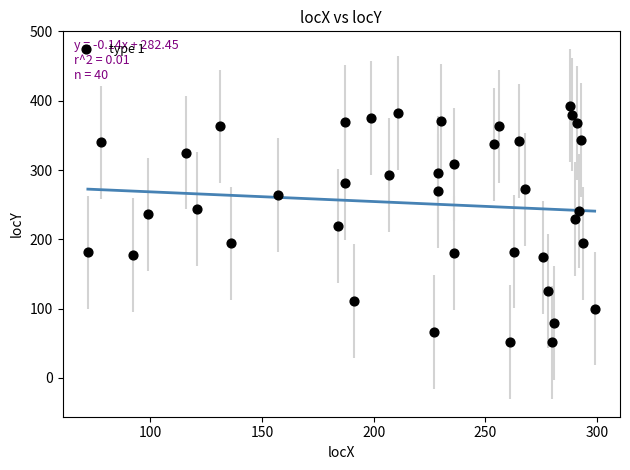

What is the range of X values (max minus min)?

227